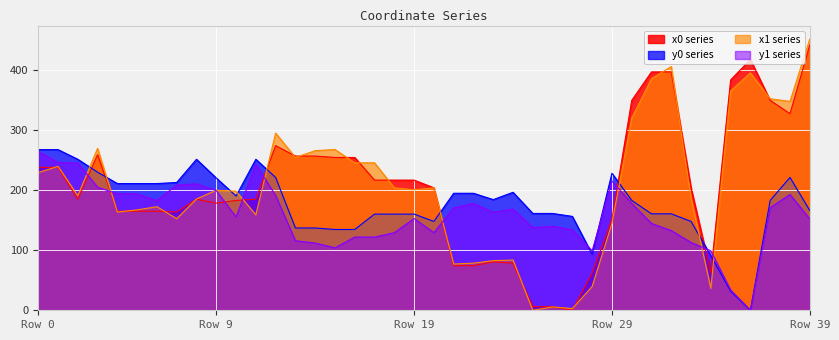

What is the spread (max minus min) of values at Row 0?

38.2